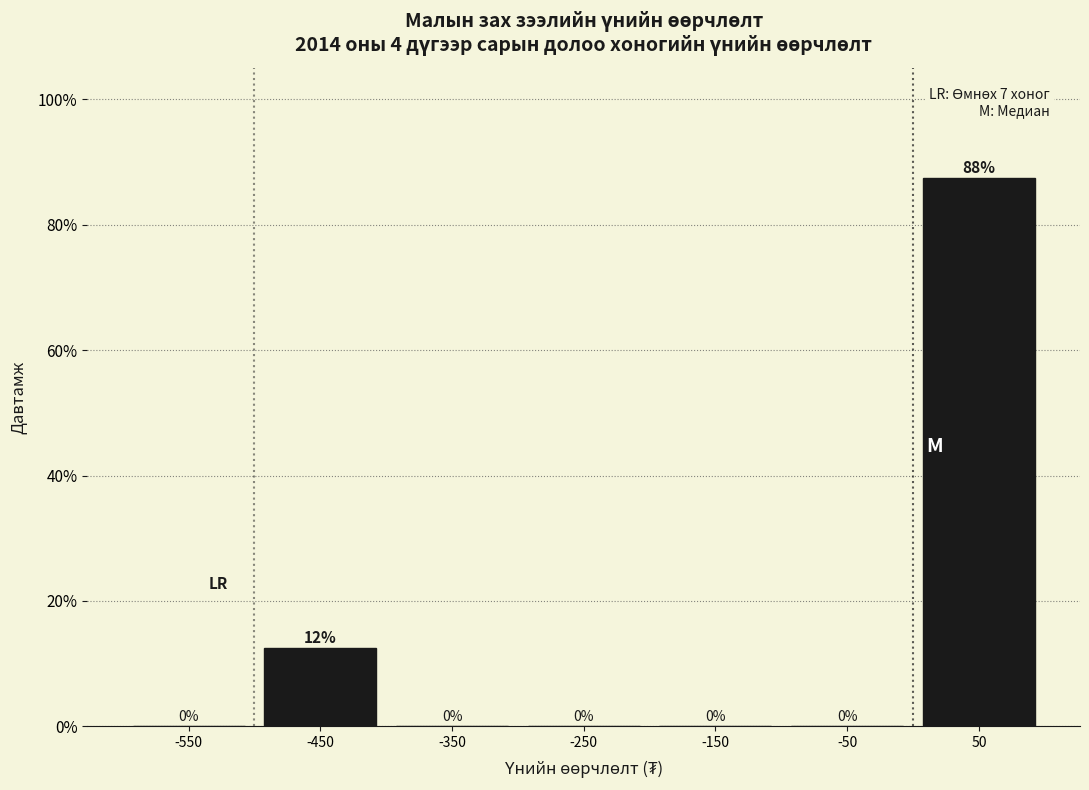

Over which range of the x-axis is the bar tallest?

0 to 100